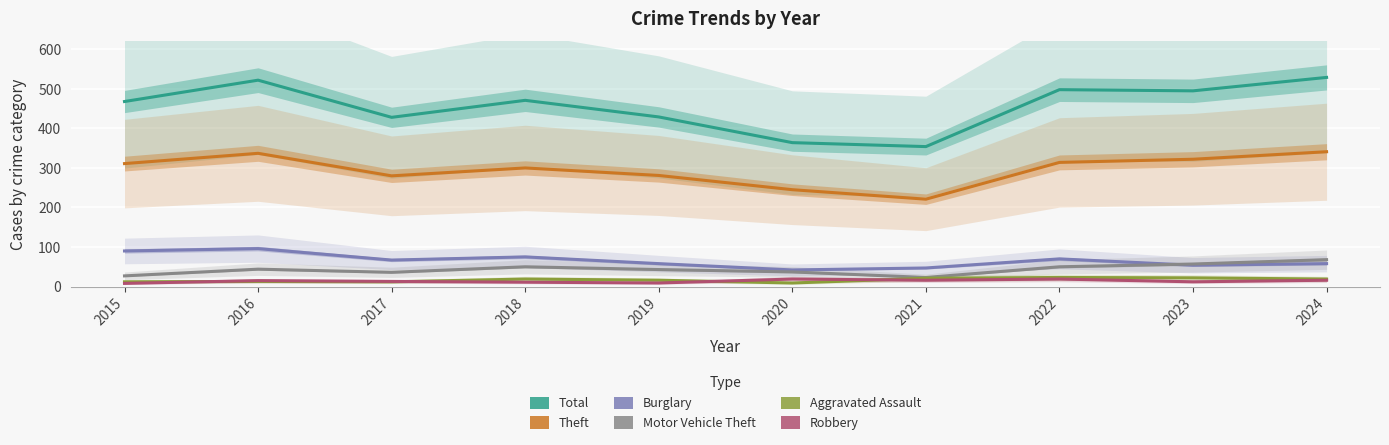

Reading left to right, list all the values displayed in this chart.

Total: 468	522	428	471	429	364	354	498	495	529
Theft: 311	337	280	300	281	245	221	314	322	341
Burglary: 90	96	67	75	58	42	47	70	54	58
Motor Vehicle Theft: 27	44	36	50	43	37	23	50	57	68
Aggravated Assault: 12	13	12	19	16	9	21	23	22	19
Robbery: 8	15	13	11	9	19	16	19	12	16